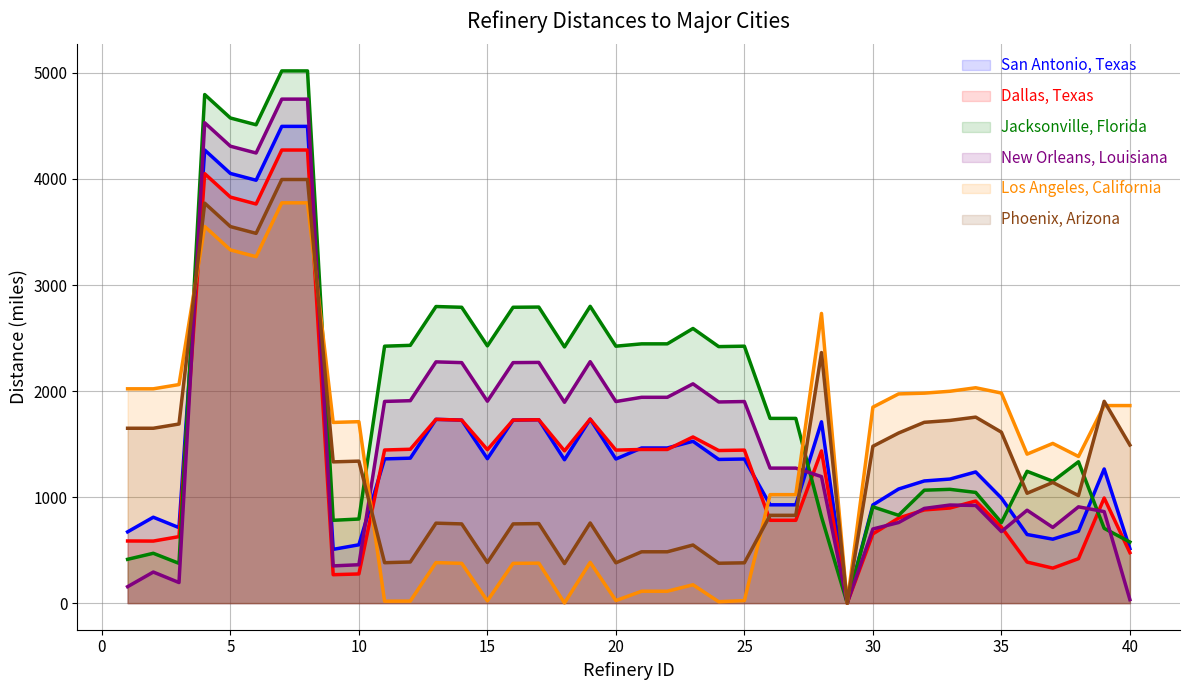

The value of New Orleans, Louisiana at 35 is 316. True or false?

False